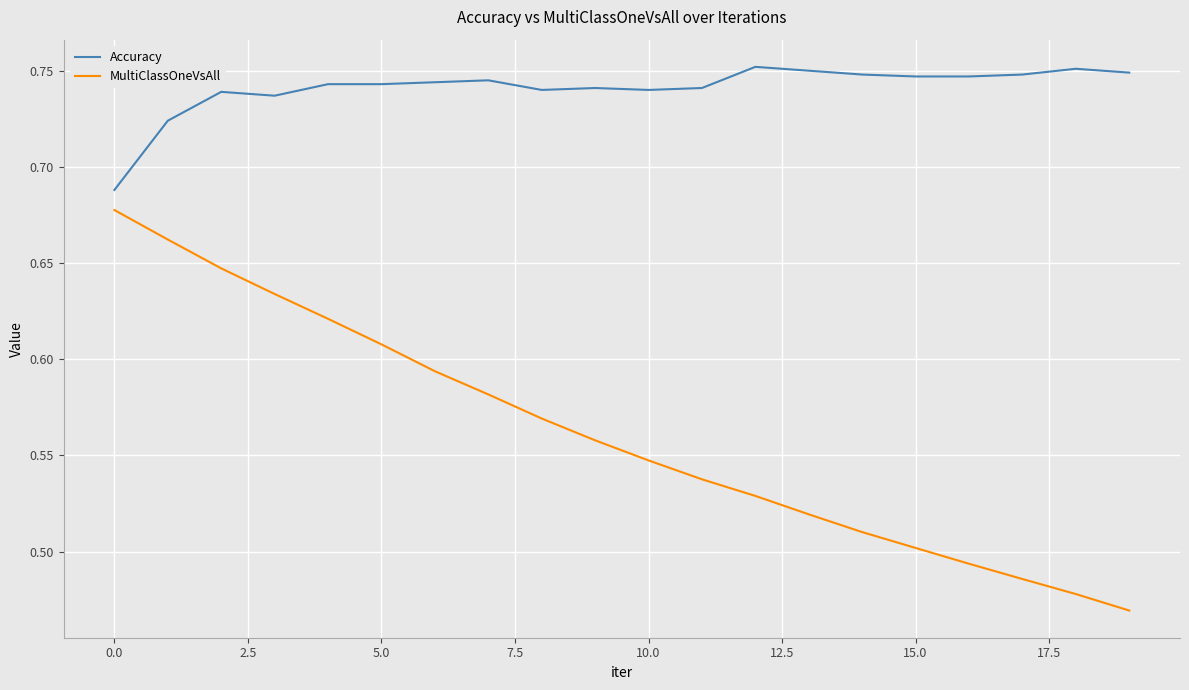

How many series are shown in this chart?

2